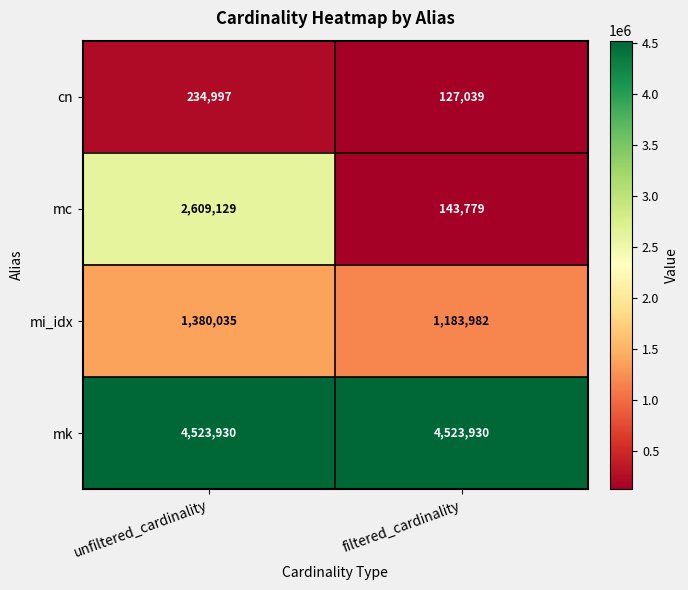

True or false: mc has a value of 1602115 at unfiltered_cardinality.

False